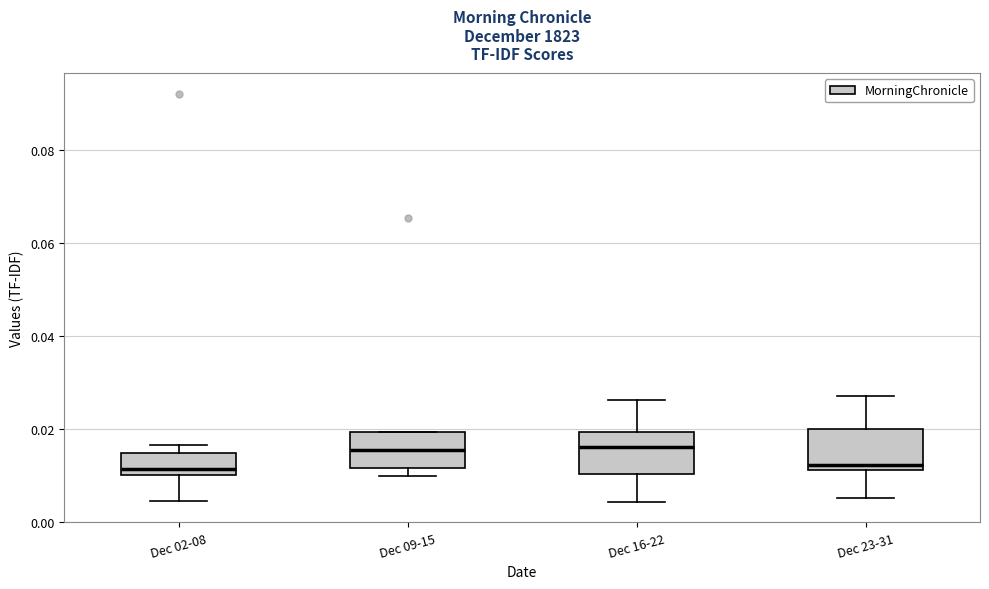

Reading left to right, transcribe this box plot: for each box, give where its median line is, the range the box spans, and where its two whiskers end, as read against the y-axis. The values are not printed on the chart, so give them approximately, as read against the axis.

Dec 02-08: median 0.012, box 0.010 to 0.014, whiskers 0.004 to 0.016
Dec 09-15: median 0.016, box 0.012 to 0.020, whiskers 0.010 to 0.020
Dec 16-22: median 0.016, box 0.010 to 0.020, whiskers 0.004 to 0.026
Dec 23-31: median 0.012 (just above the box's lower edge), box 0.012 to 0.020, whiskers 0.006 to 0.028